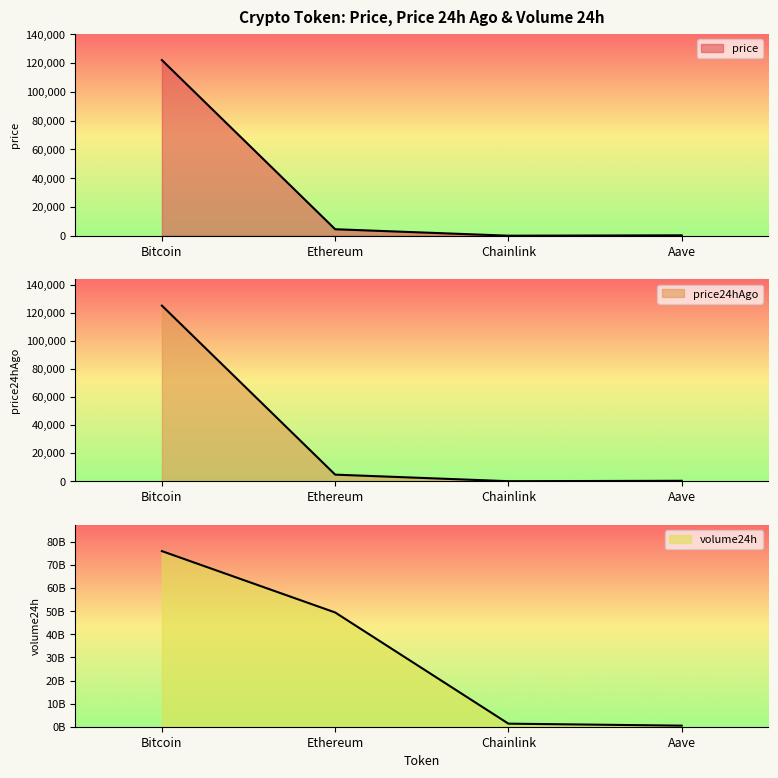

True or false: price has more than 1 interior local peaks.

False